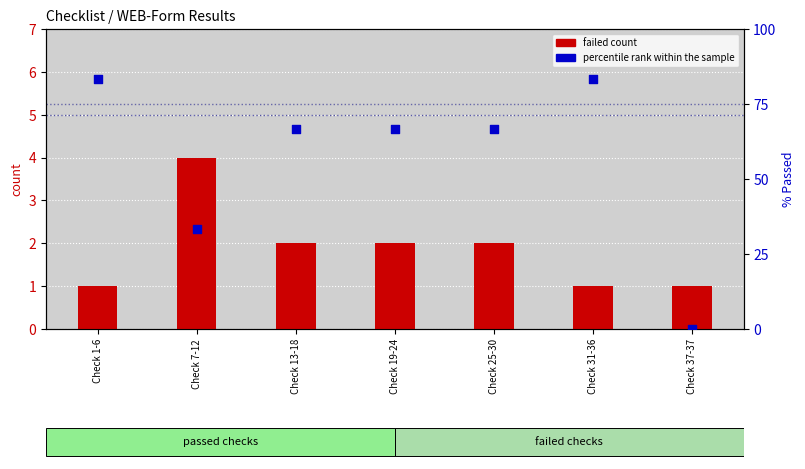

Which series reaches the minimum Y coordinate?

percentile rank within the sample